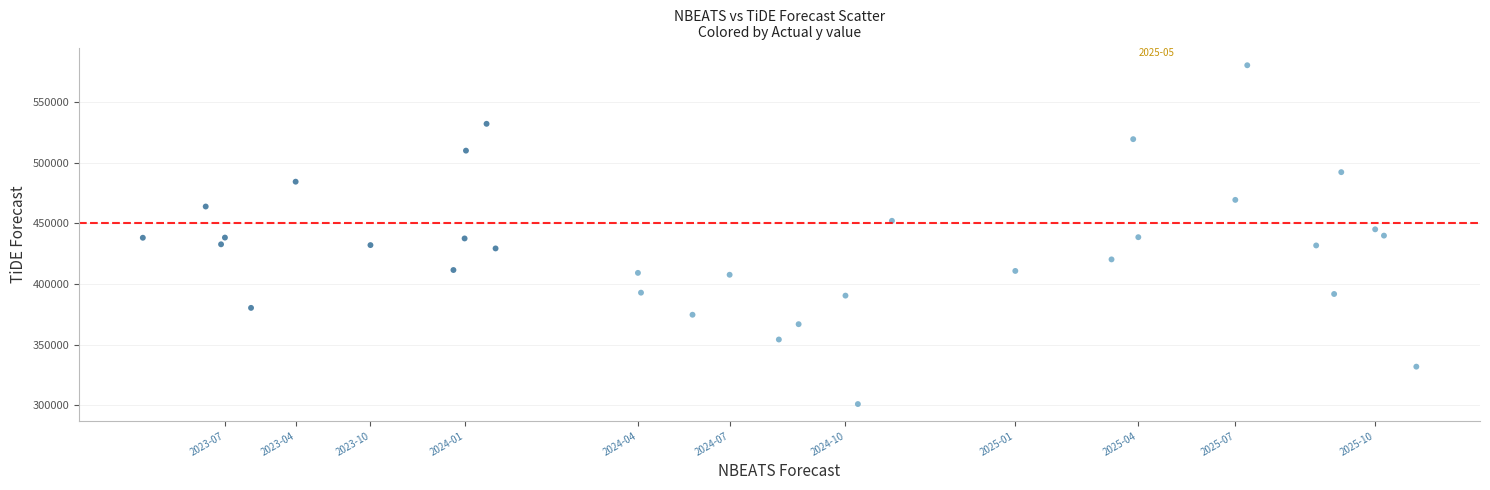

What is the range of Y values (max minus min)?

279171.6